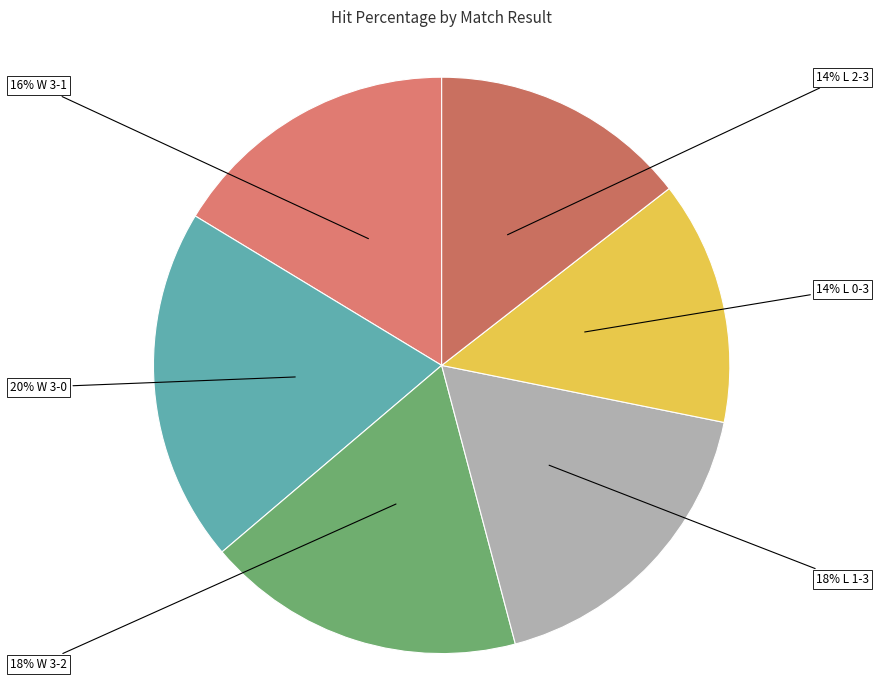

The 14% L 0-3 slice represents 4% of the pie. True or false?

False